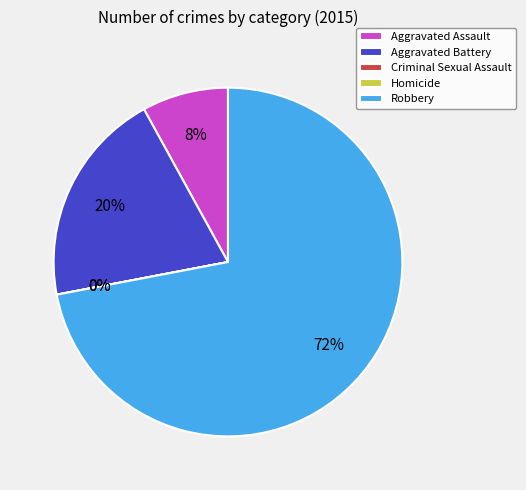

To the nearest percent, what is the difference between the largest and smallest slice percentages?

72%